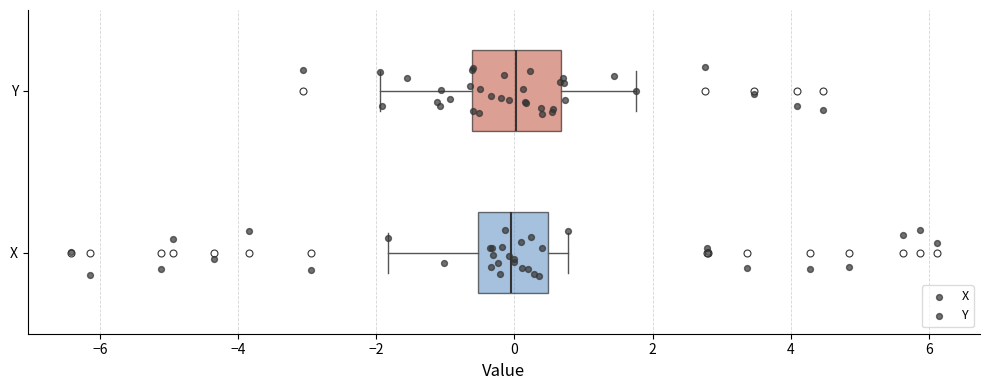

Where does the median line of the box for X sit on the x-axis? The values are not printed on the chart, so give them approximately, as read against the axis.

0.0